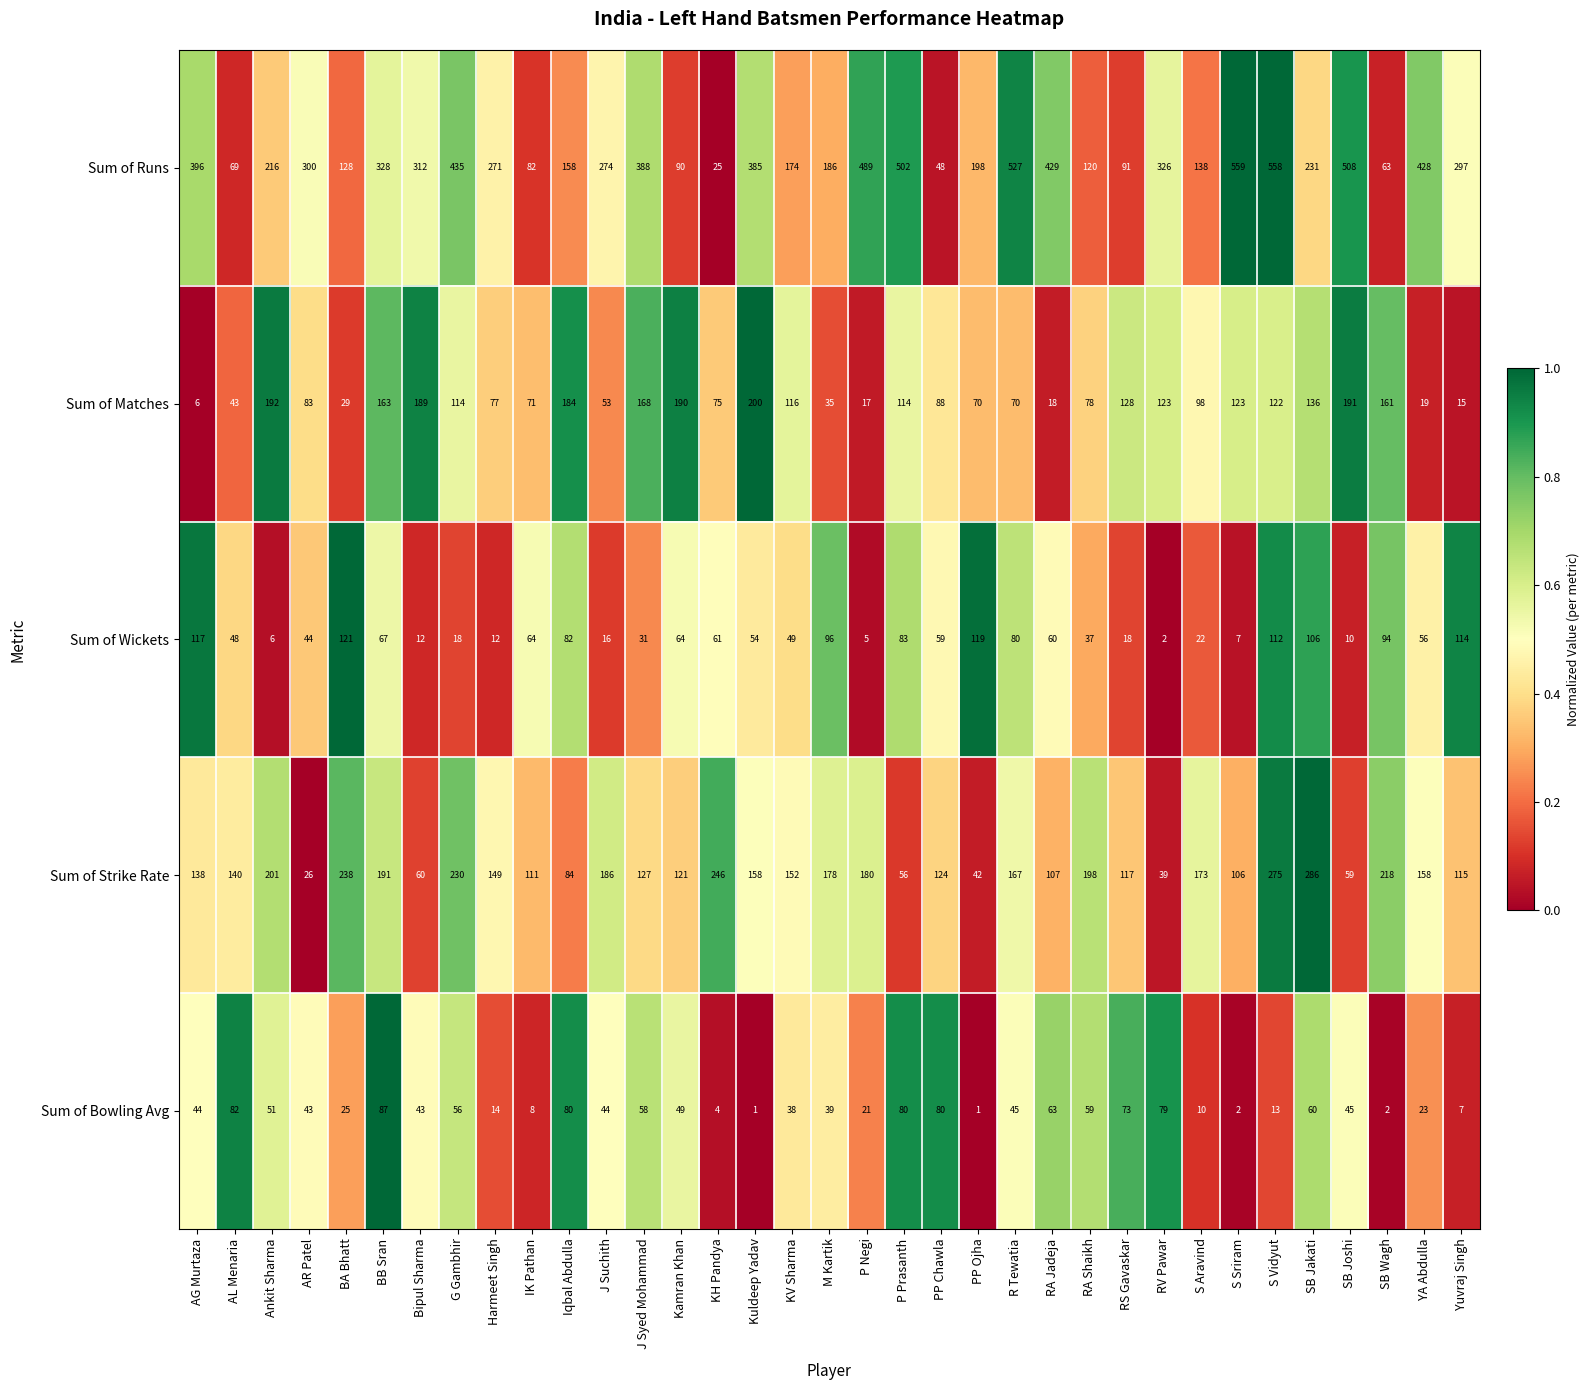

What is the sum of the Sum of Strike Rate values at KV Sharma and SB Wagh?

370